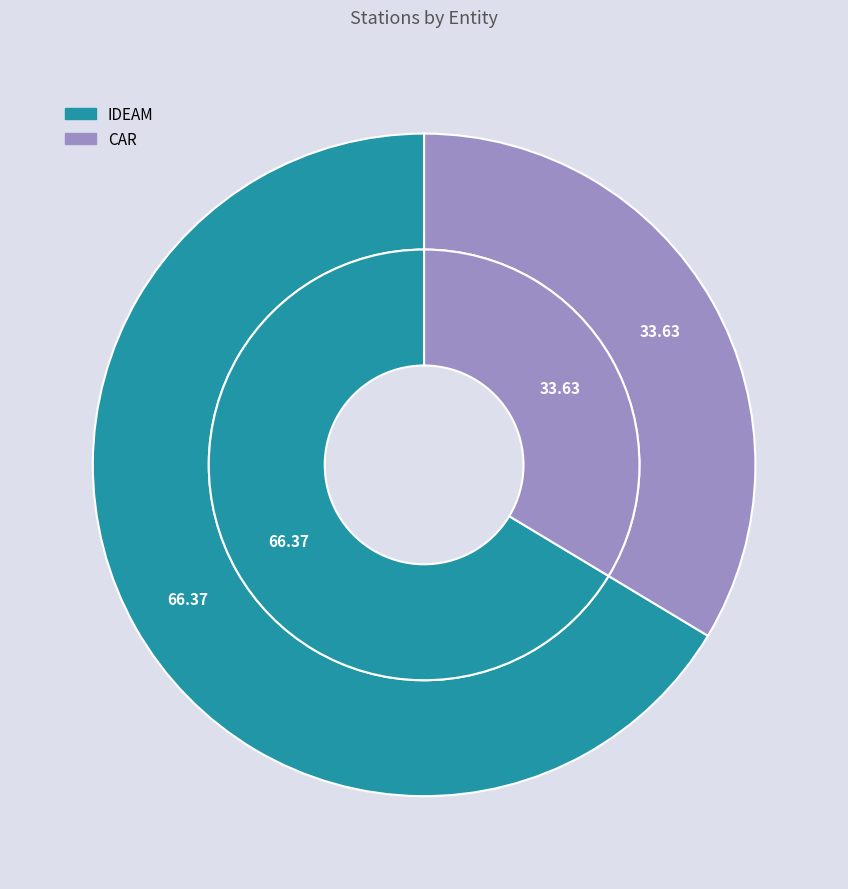

What is the majority slice?

IDEAM